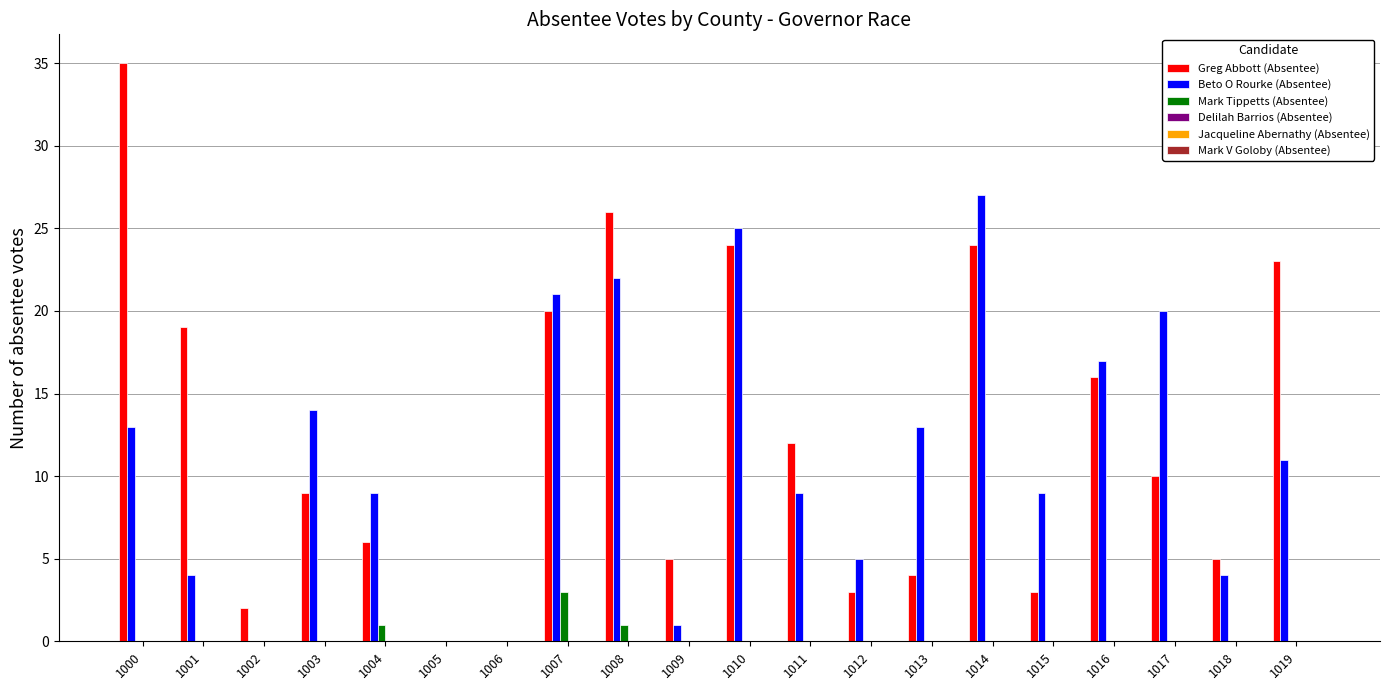

What is the spread (max minus min) of values at 1002?

2